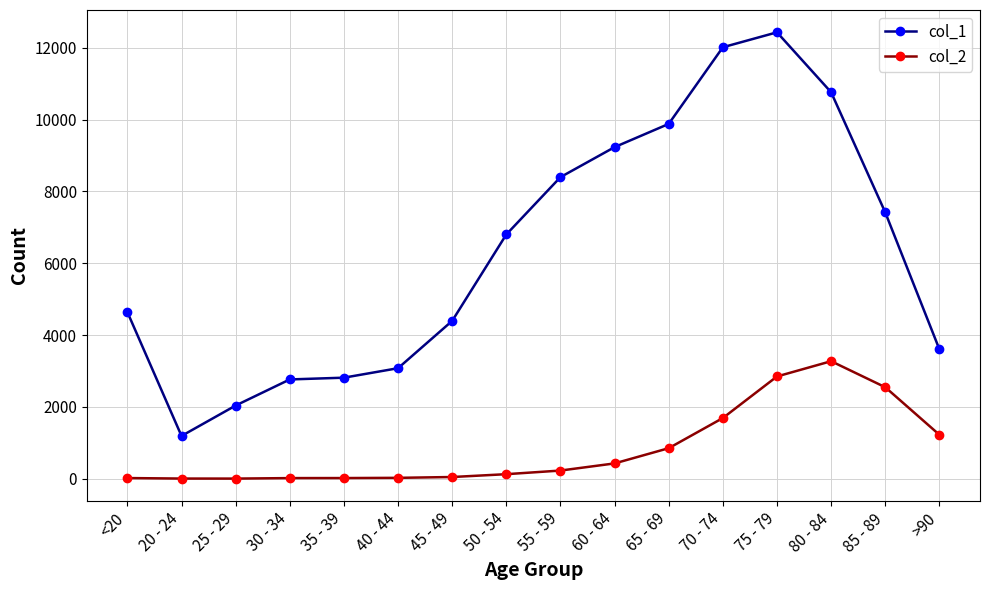

Does the chart have visible grid lines?

Yes